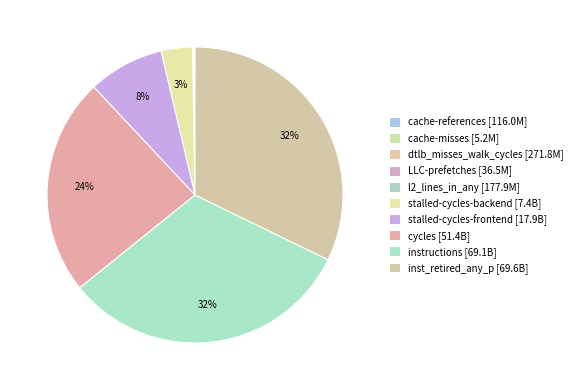

What percentage is NOT represented by l2_lines_in_any?

99.9%